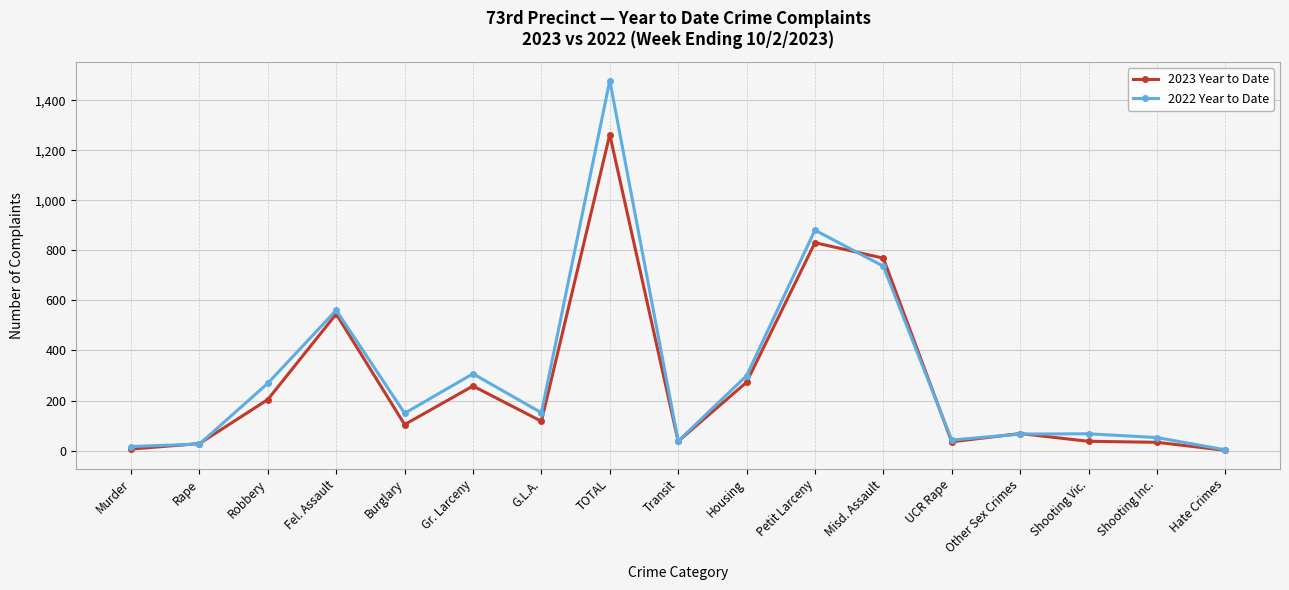

The value of 2022 Year to Date at G.L.A. is 151. True or false?

True